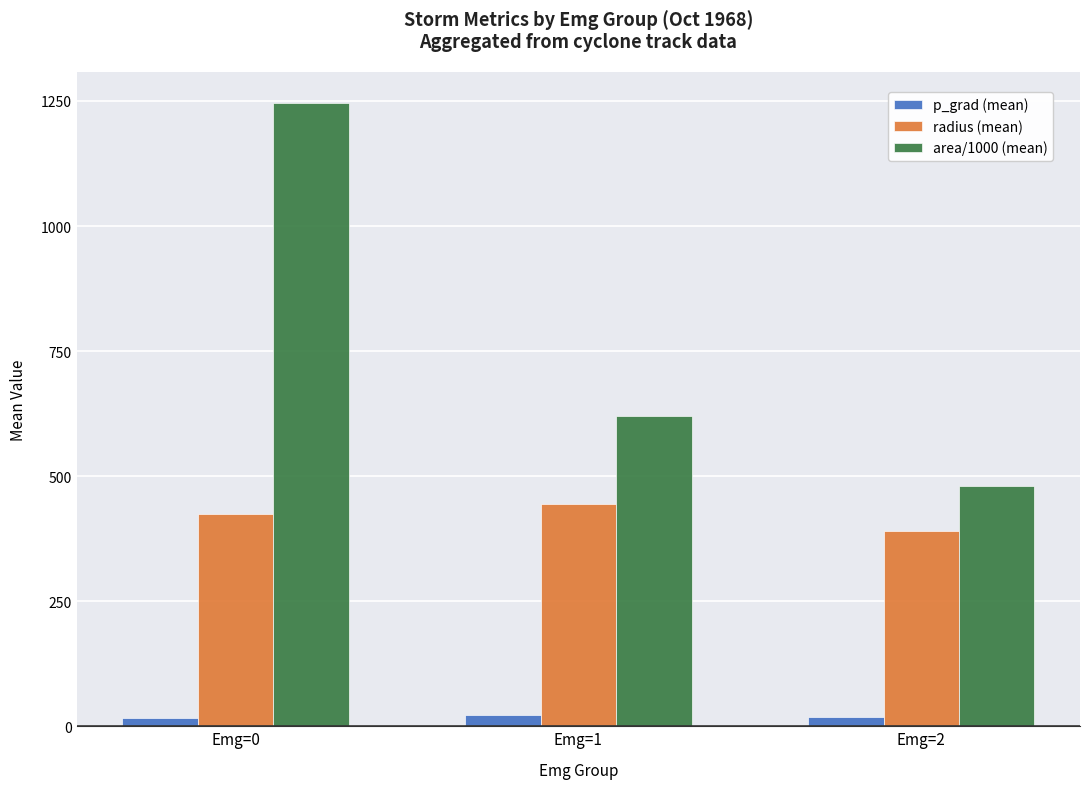

What is the total value across all series at Emg=1?

1086.9